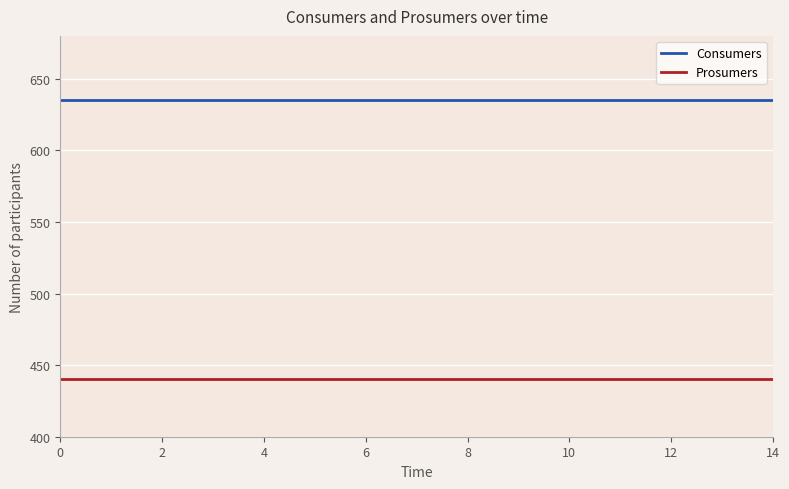

What is the highest value of the Prosumers series?

440